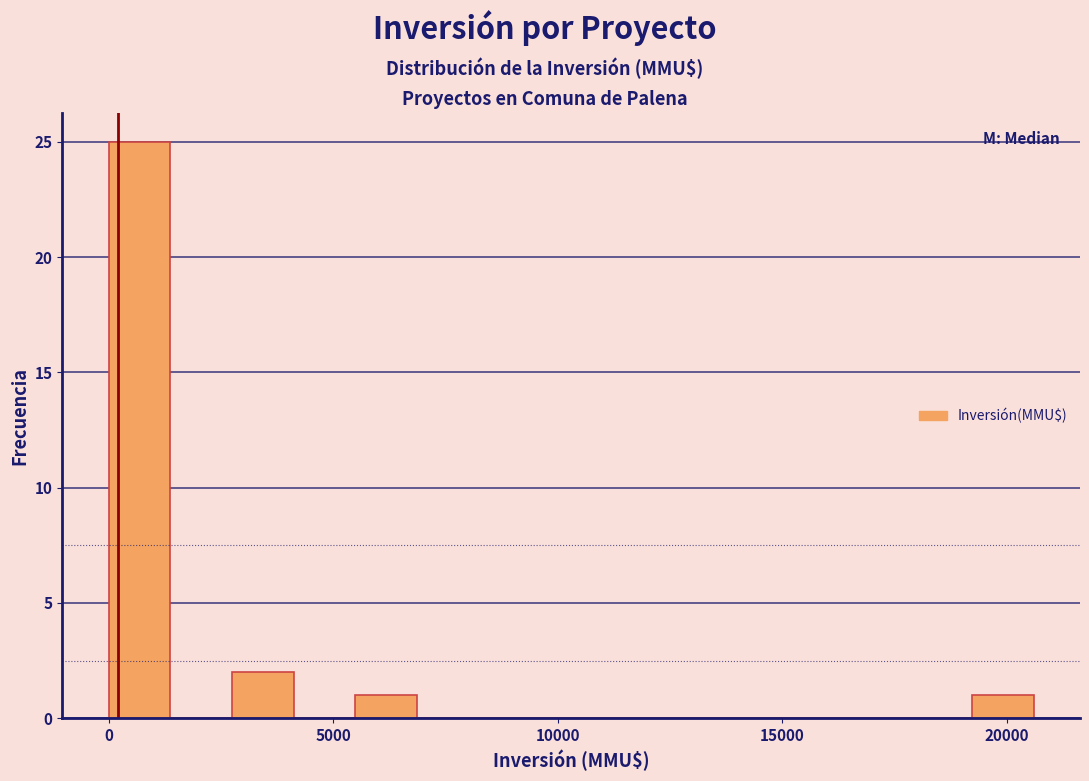

Around what value on the x-axis is the tallest bar? Give the approximate position of its centre, as read against the axis.

500